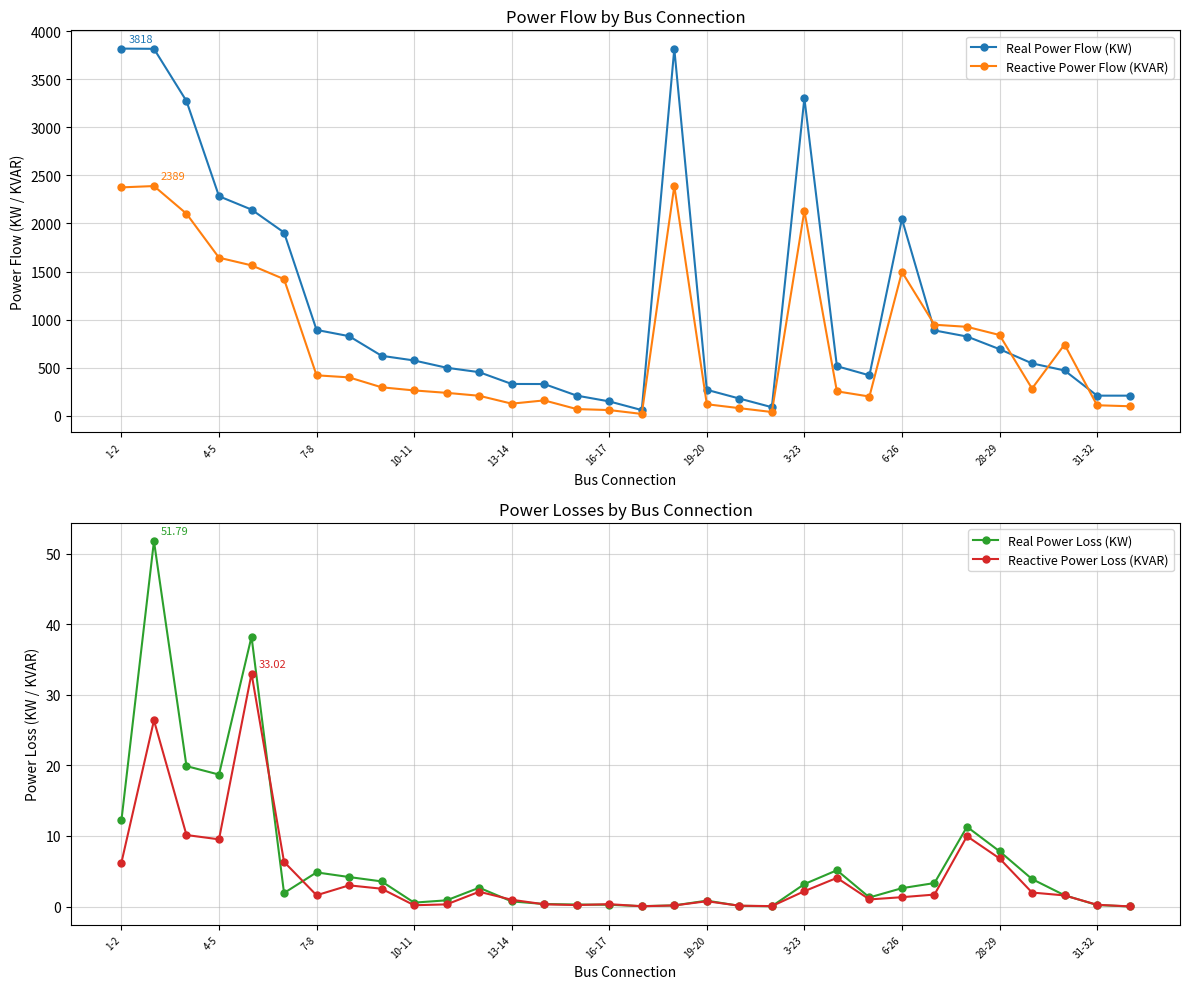

True or false: Reactive Power Flow (KVAR) and Reactive Power Loss (KVAR) cross at least once.

False